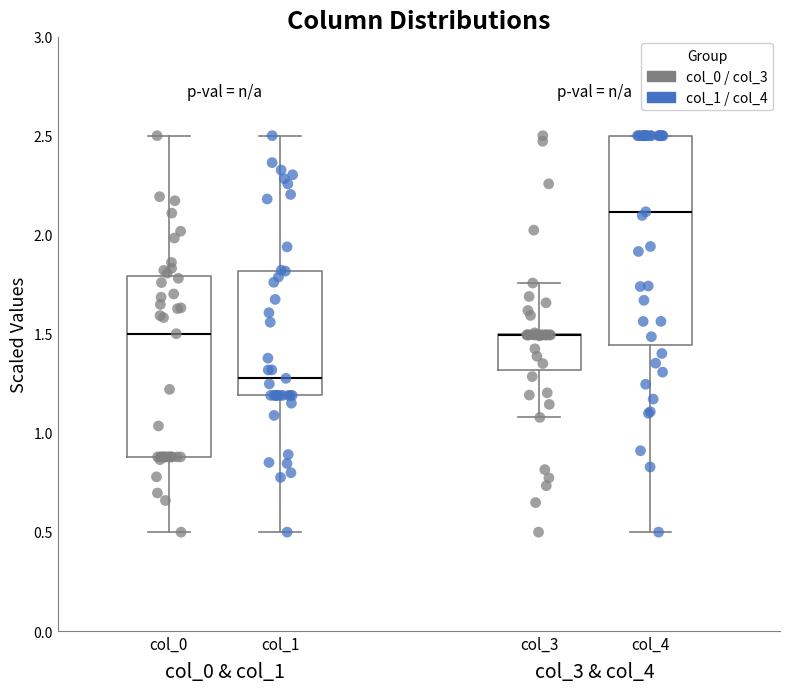

Reading left to right, transcribe this box plot: for each box, give where its median line is, the range the box spans, and where its two whiskers end, as read against the y-axis. The values are not printed on the chart, so give them approximately, as read against the axis.

col_0: median 1.50, box 0.90 to 1.80, whiskers 0.50 to 2.50
col_1: median 1.30, box 1.20 to 1.80, whiskers 0.50 to 2.50
col_3: median 1.50 (drawn on the box's upper edge), box 1.30 to 1.50, whiskers 1.10 to 1.75
col_4: median 2.10, box 1.45 to 2.50, whiskers 0.50 to 2.50